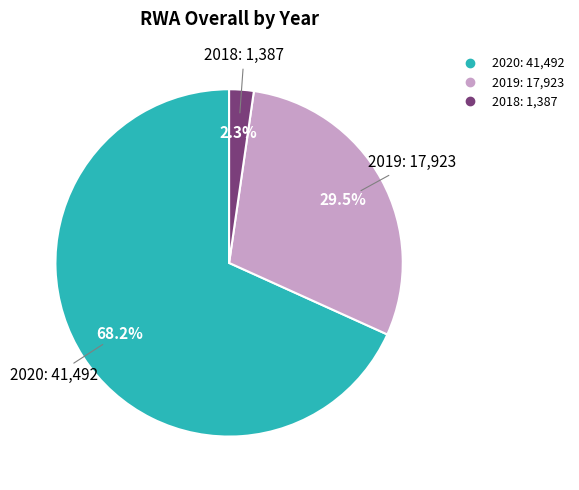

What percentage is the 2020 slice, to the nearest percent?

68%